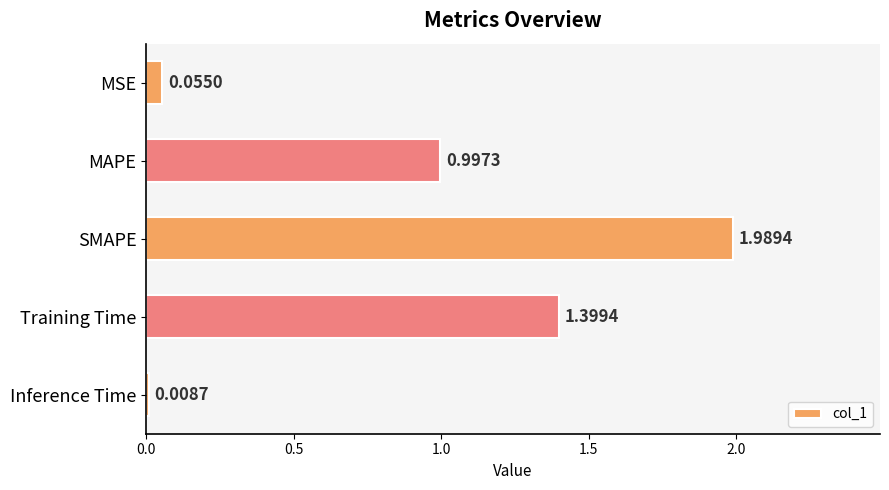

Are the bars grouped side by side (vs. stacked)?

No